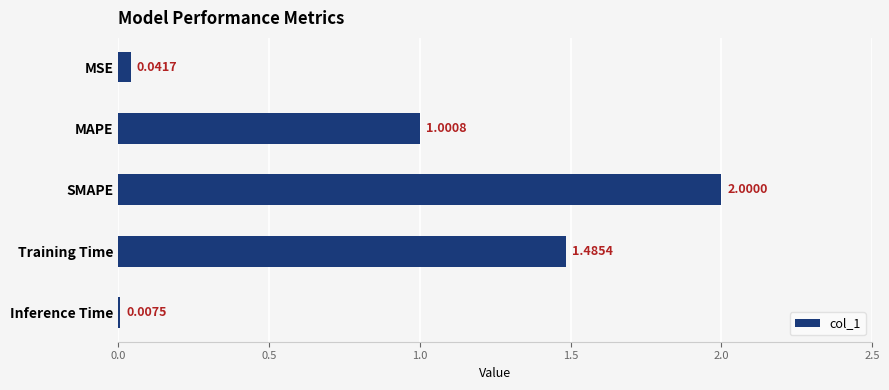

What is the label of the 2nd bar from the bottom?

Training Time